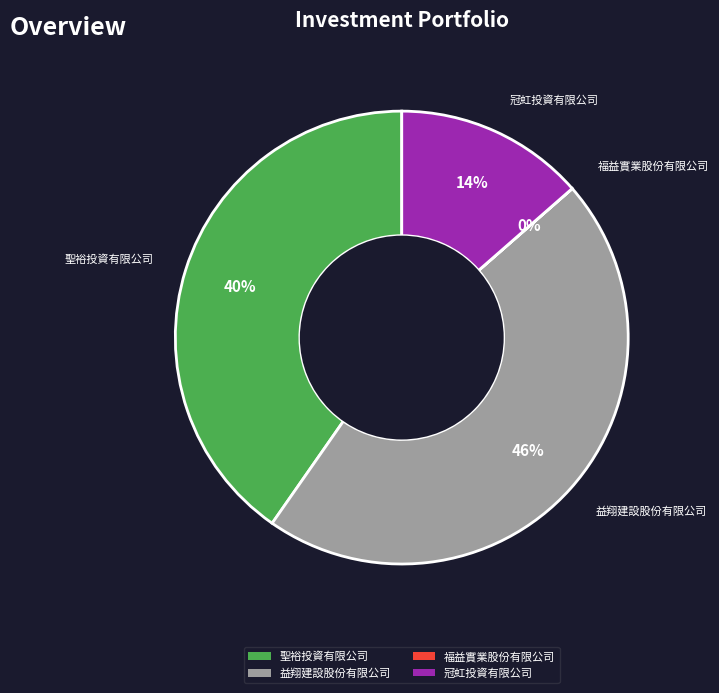

To the nearest percent, what is the combined percentage of 益翔建設股份有限公司 and 冠虹投資有限公司?

60%